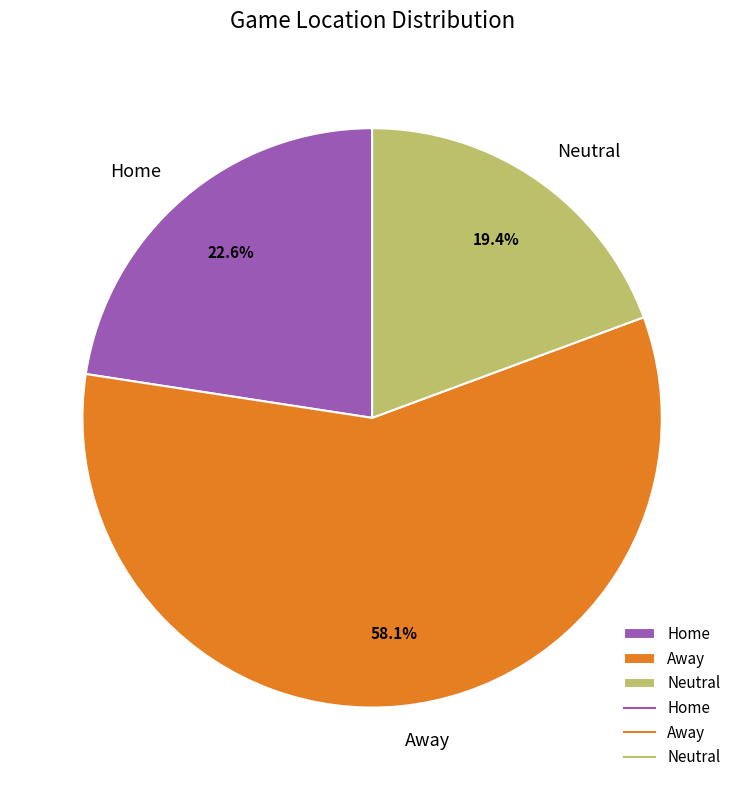

The Away slice represents 50% of the pie. True or false?

False